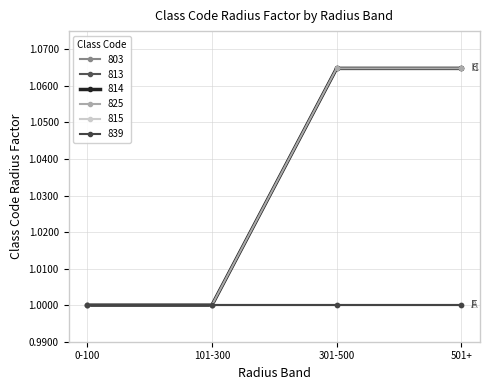

What is the sum of the 825 values at 101-300 and 0-100?

2.0